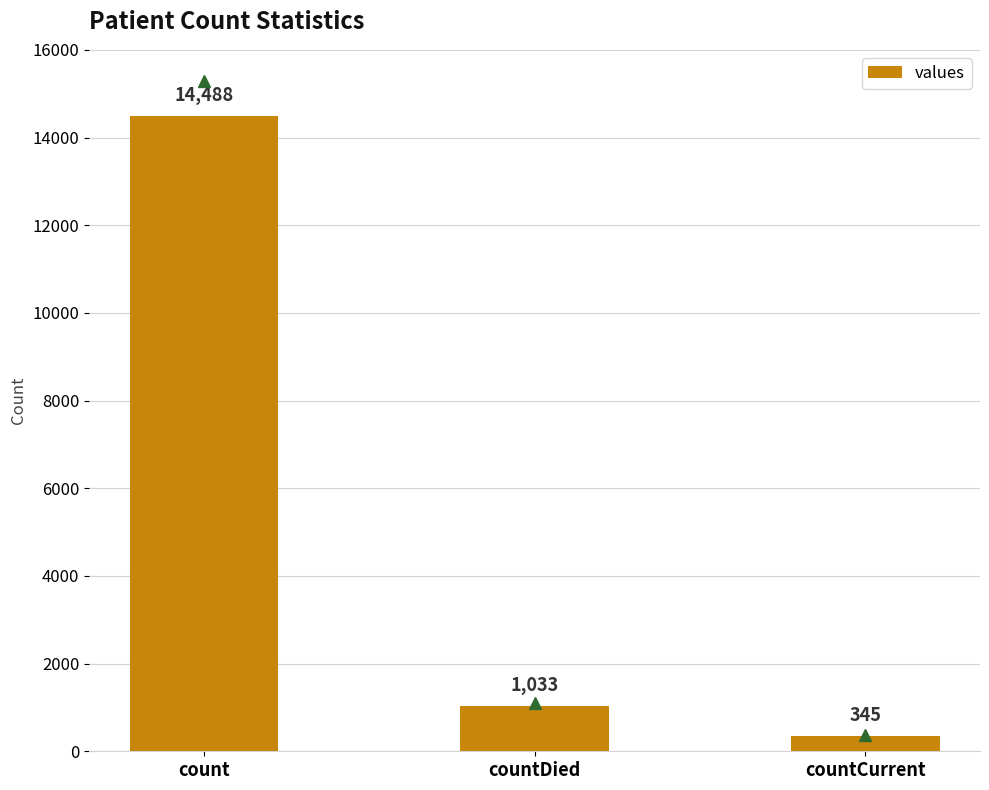

The value at count is 25978. True or false?

False